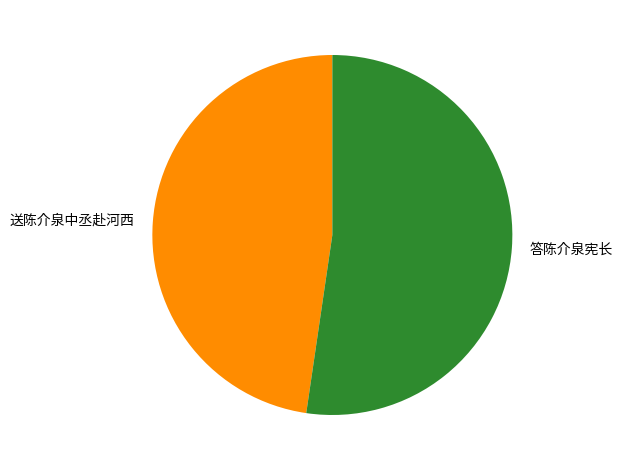

Which slice is the largest?

答陈介泉宪长